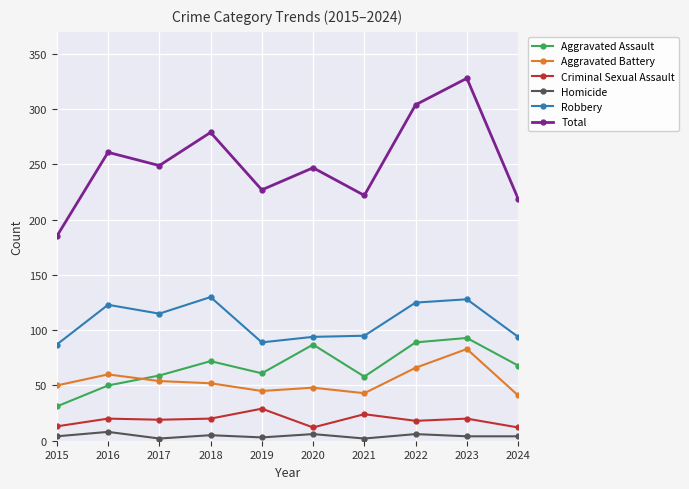

At which category is the sum across all series the highest?

2023